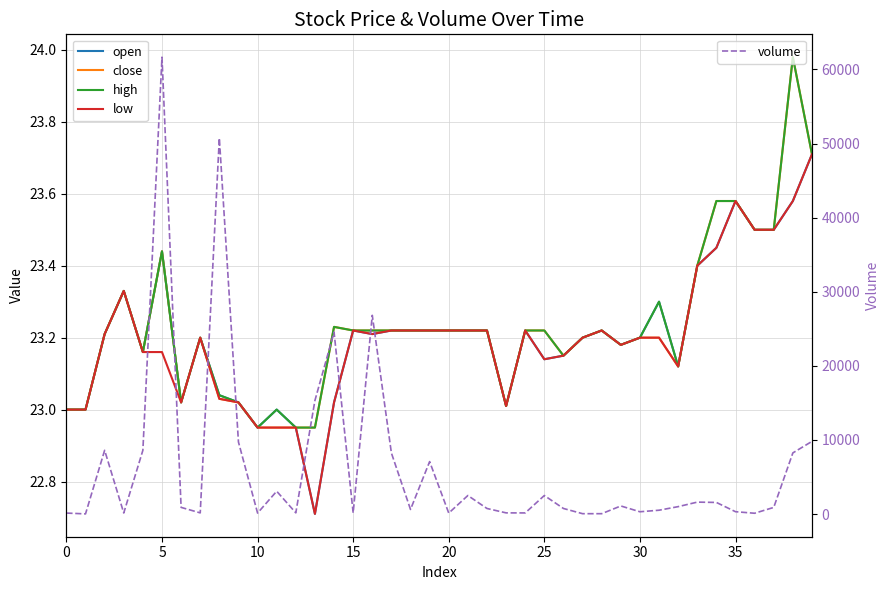

Reading right to left, what are all the values shown in this chart?

open: 23.7	23.6	23.5	23.5	23.6	23.4	23.4	23.1	23.3	23.2	23.2	23.2	23.2	23.1	23.1	23.2	23.0	23.2	23.2	23.2	23.2	23.2	23.2	23.2	23.2	23.0	22.7	22.9	23.0	22.9	23.0	23.0	23.2	23.0	23.4	23.2	23.3	23.2	23.0	23.0
close: 23.7	24.0	23.5	23.5	23.6	23.6	23.4	23.1	23.2	23.2	23.2	23.2	23.2	23.1	23.2	23.2	23.0	23.2	23.2	23.2	23.2	23.2	23.2	23.2	23.2	23.2	22.9	22.9	22.9	22.9	23.0	23.0	23.2	23.0	23.4	23.2	23.3	23.2	23.0	23.0
high: 23.7	24.0	23.5	23.5	23.6	23.6	23.4	23.1	23.3	23.2	23.2	23.2	23.2	23.1	23.2	23.2	23.0	23.2	23.2	23.2	23.2	23.2	23.2	23.2	23.2	23.2	22.9	22.9	23.0	22.9	23.0	23.0	23.2	23.0	23.4	23.2	23.3	23.2	23.0	23.0
low: 23.7	23.6	23.5	23.5	23.6	23.4	23.4	23.1	23.2	23.2	23.2	23.2	23.2	23.1	23.1	23.2	23.0	23.2	23.2	23.2	23.2	23.2	23.2	23.2	23.2	23.0	22.7	22.9	22.9	22.9	23.0	23.0	23.2	23.0	23.2	23.2	23.3	23.2	23.0	23.0
volume: 9804.5	8250.0	894.0	106.0	314.5	1565.0	1607.9	998.0	515.5	307.2	1090.0	46.7	47.0	750.0	2500.0	150.0	156.0	750.0	2500.0	128.8	7078.0	617.6	8240.8	26819.6	156.0	24558.2	15322.7	161.5	3077.0	131.7	9719.2	50742.2	156.2	897.7	61660.0	8599.8	141.1	8600.0	20.2	130.5